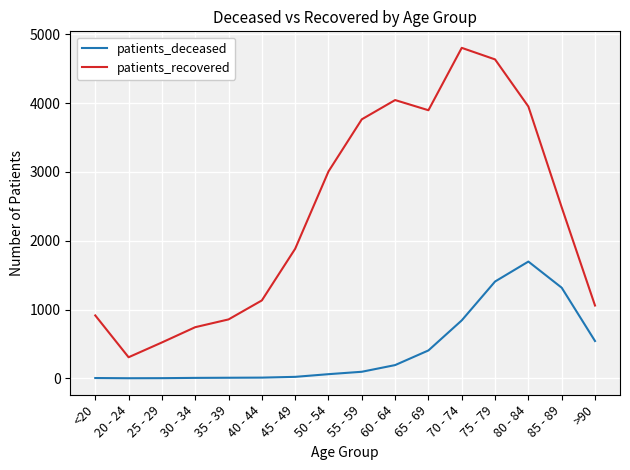

True or false: patients_recovered and patients_deceased intersect in this chart.

False